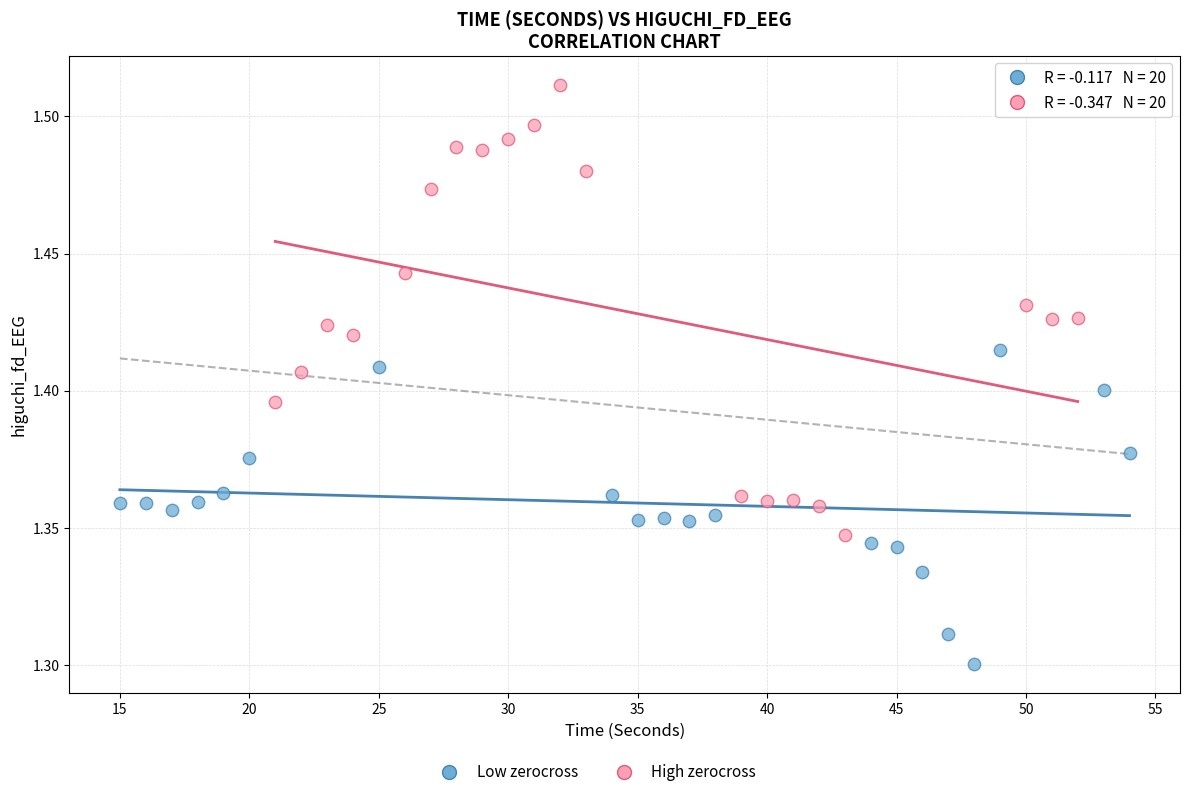

Which series reaches the maximum Y coordinate?

High zerocross